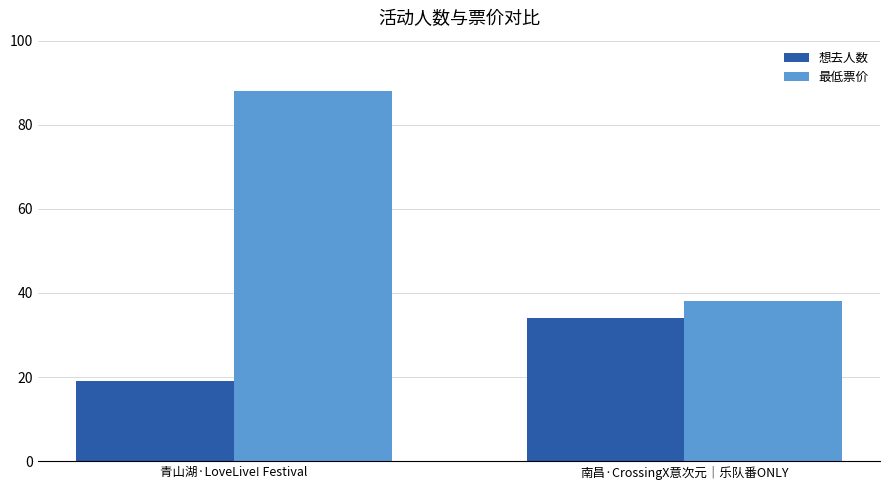

What is the average value of the 最低票价 series?

63